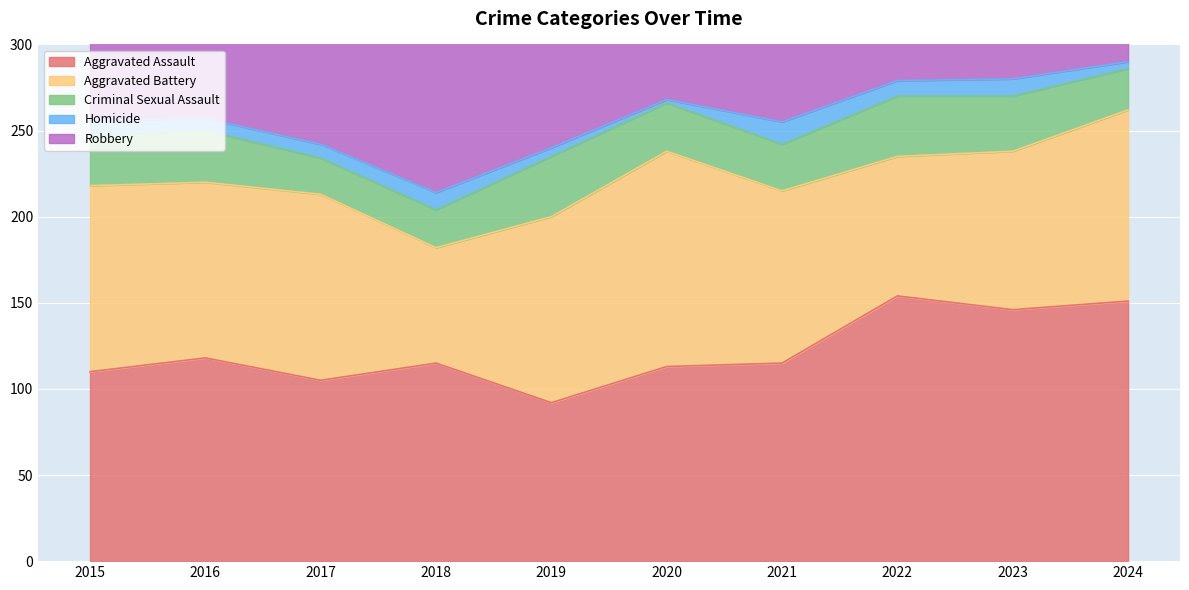

Which has a higher value, 2017 or 2015?

2015